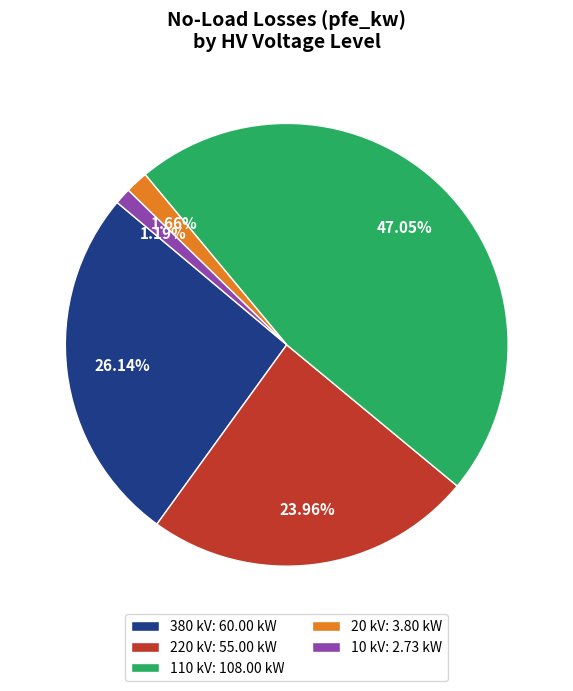

What is the ratio of the value at 110 kV: 108.00 kW to the value at 220 kV: 55.00 kW?

2.0